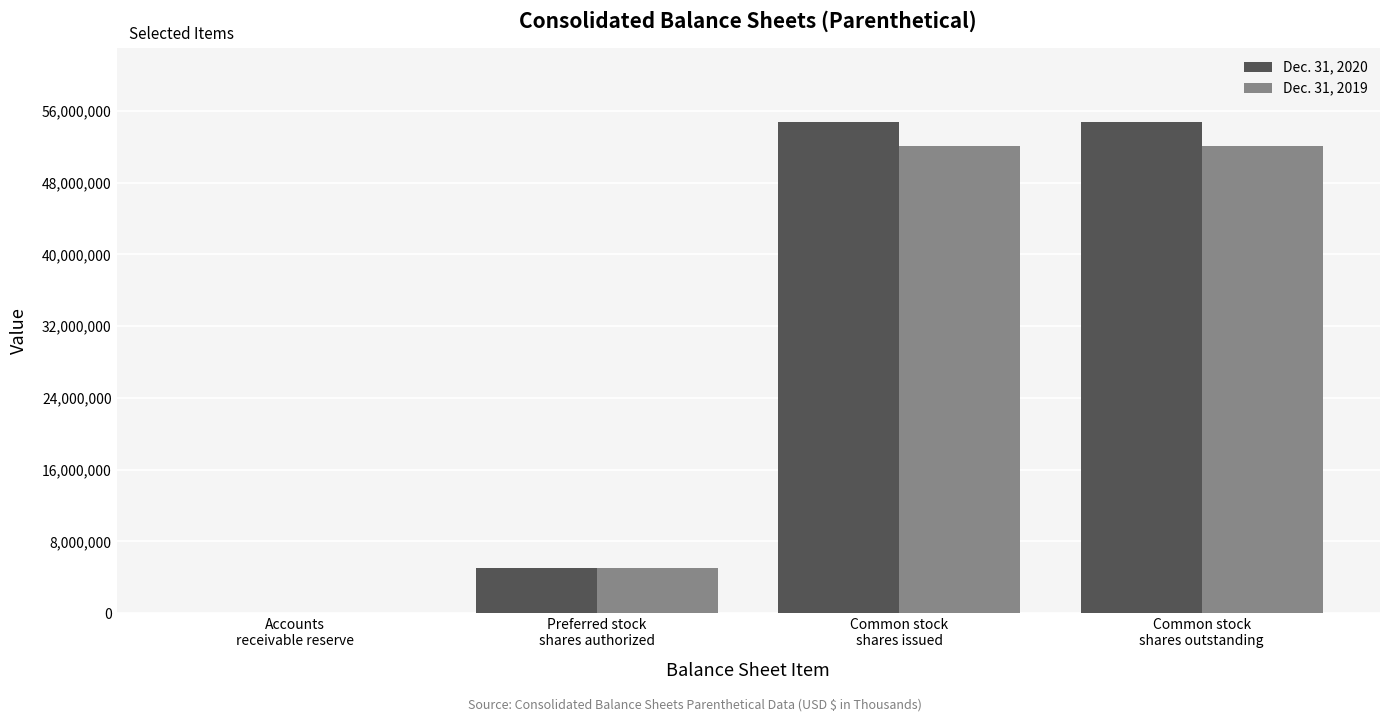

Are the bars horizontal?

No